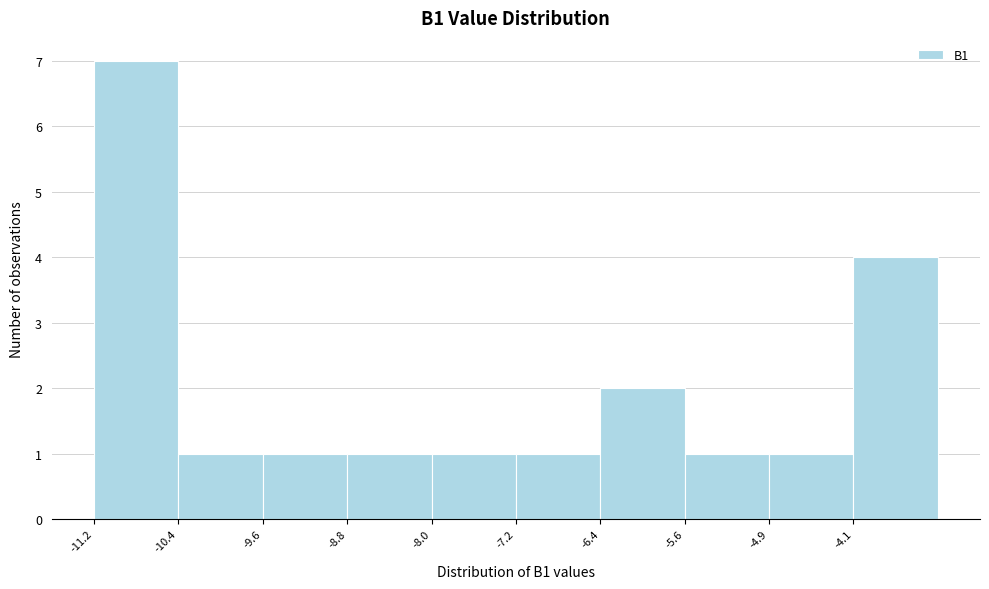

Which range on the x-axis has the tallest bar?

-11.2 to -10.4